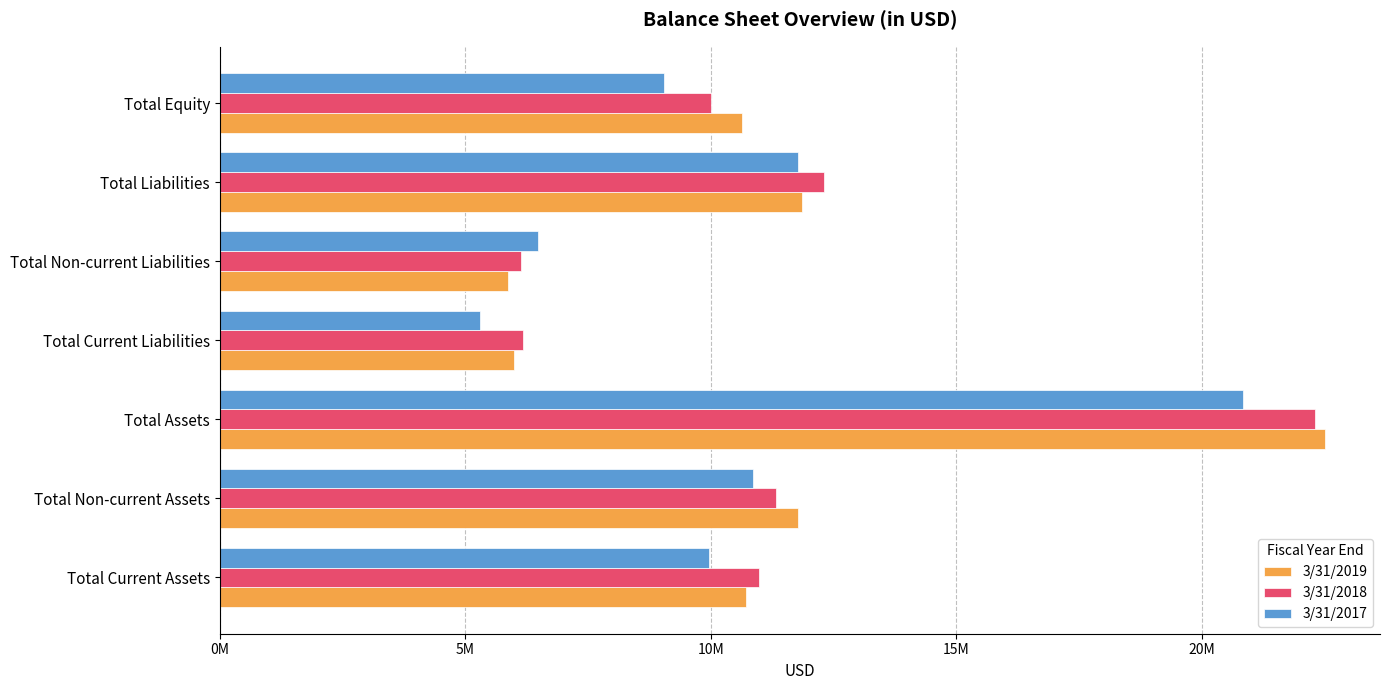

At which label is 3/31/2017 closest to 13067498?

Total Liabilities